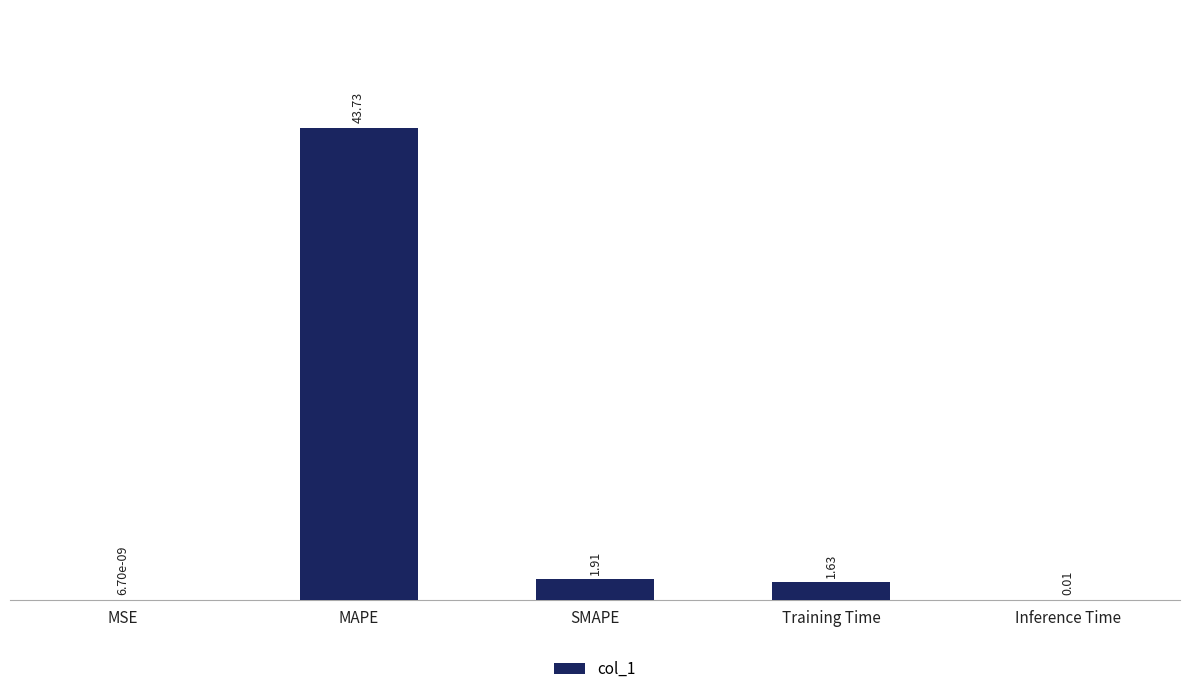

Where does the data first go above 1?

MAPE